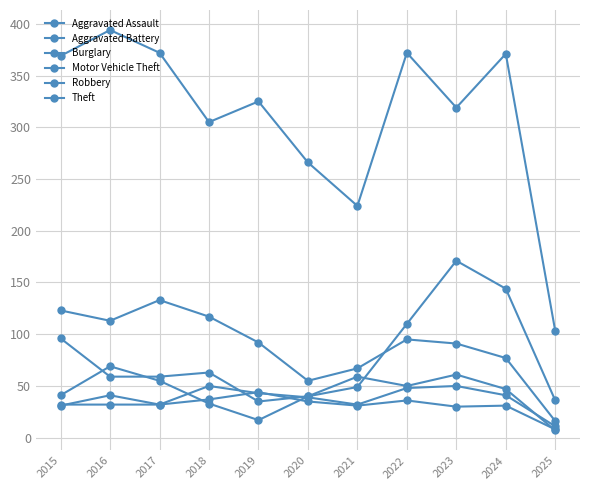

The value of Motor Vehicle Theft at 2016 is 59. True or false?

True